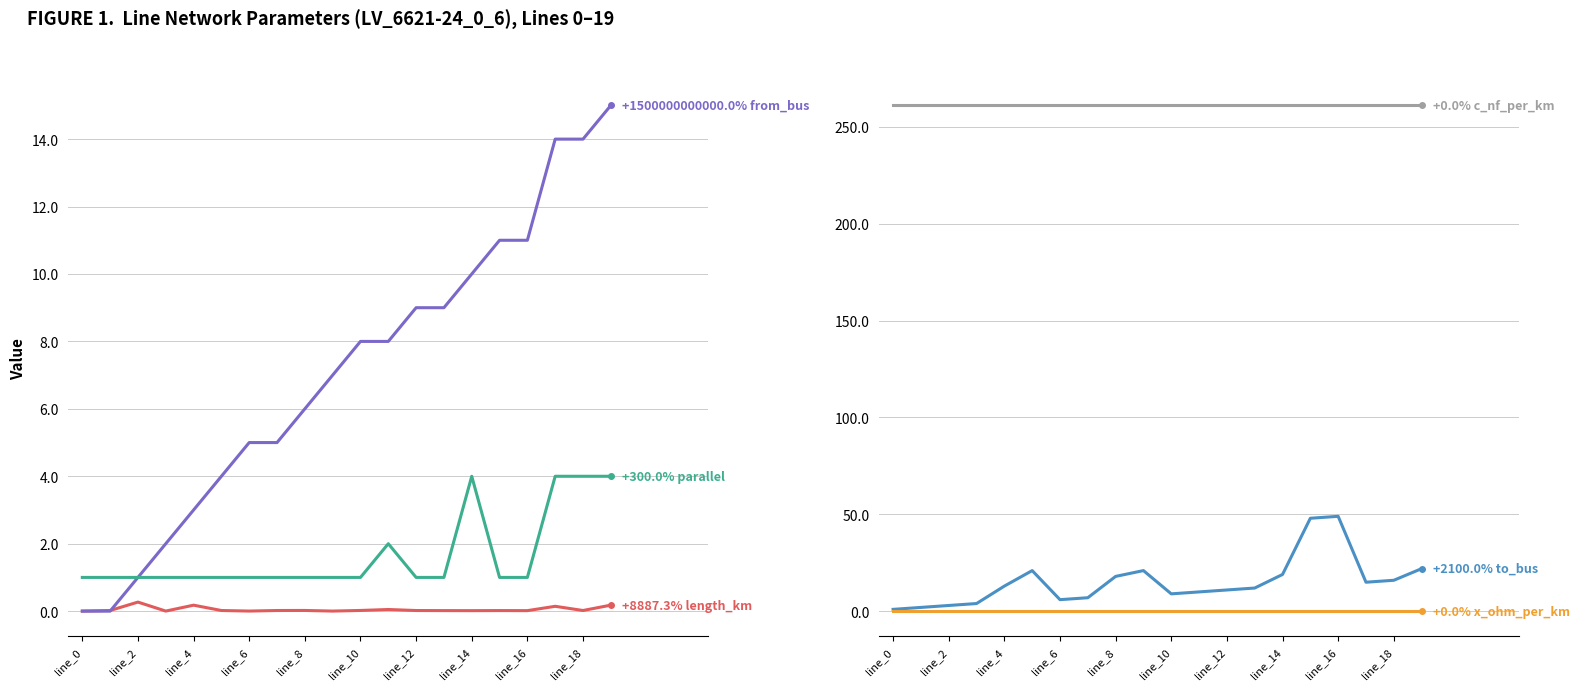

Which category has the highest value in the x_ohm_per_km series?

line_0